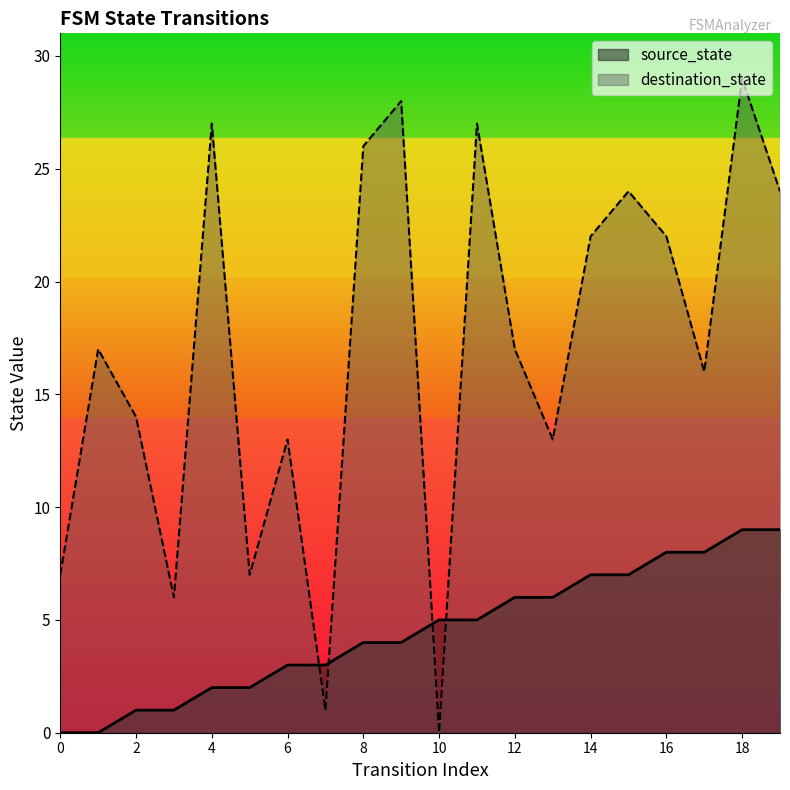

The source_state series shows 0 at 0. True or false?

True